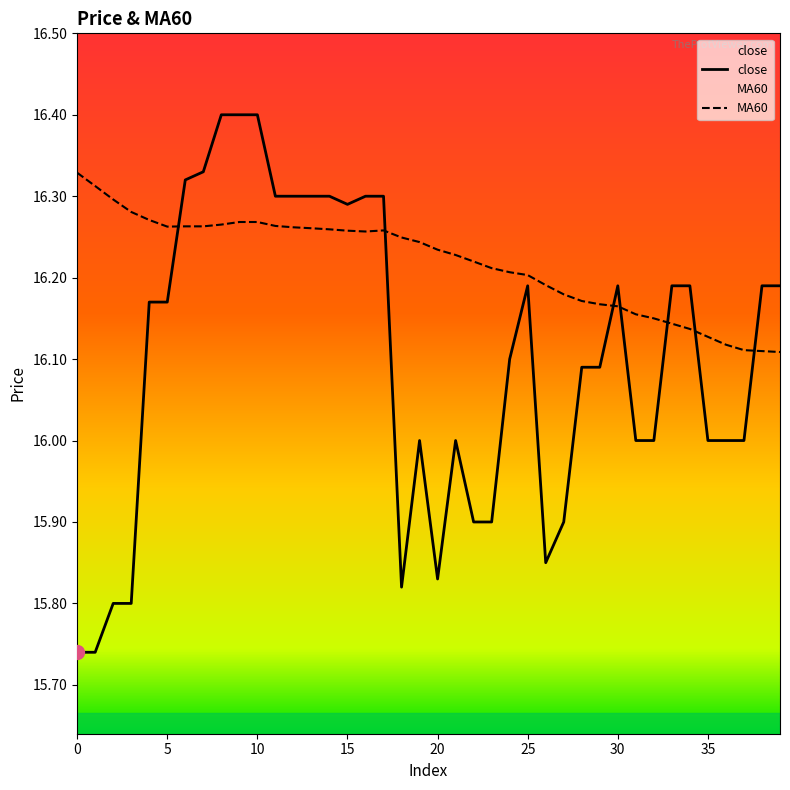

What is the smallest value displayed?

15.7